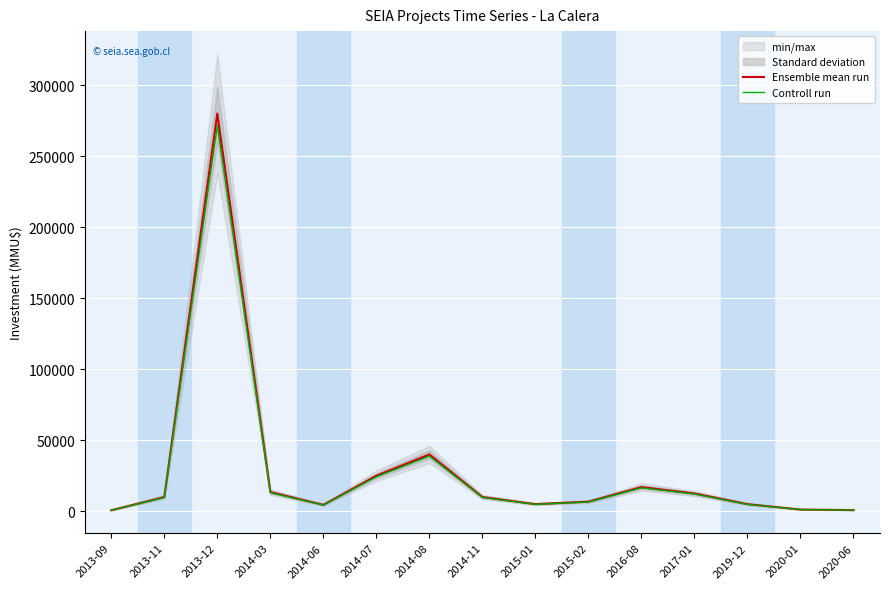

Which series changed the most between 2016-08 and 2020-01?

Ensemble mean run